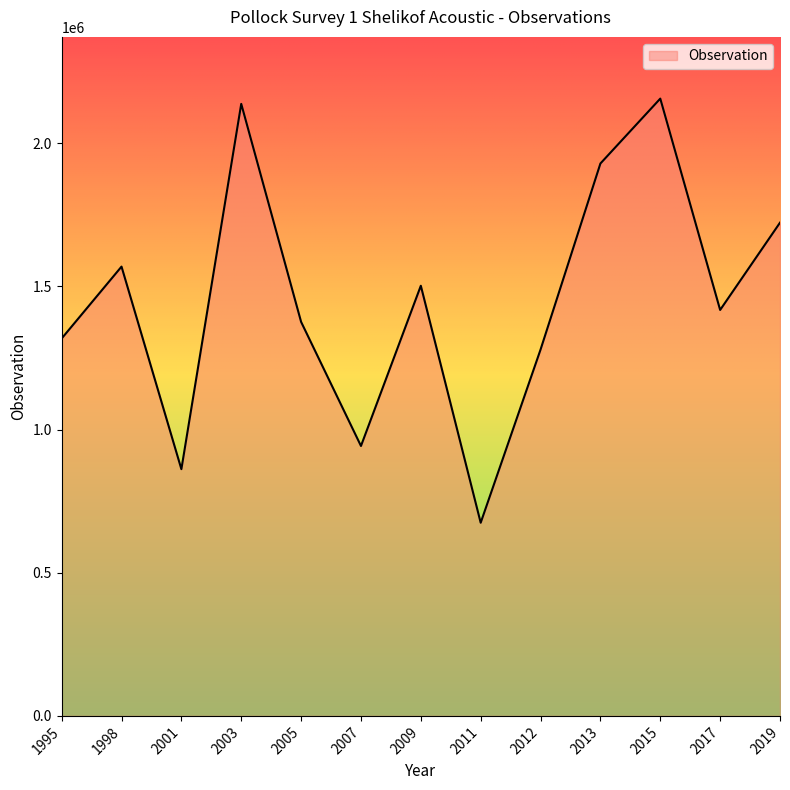

Where is the data nearest to the value 1415235?

2017